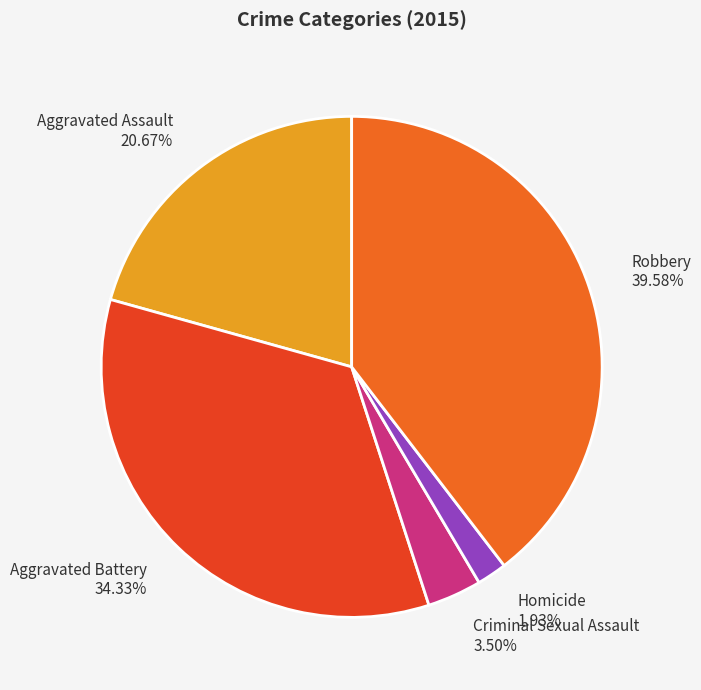

Approximately how many times larger is the value at Aggravated Assault compared to Robbery?

0.5